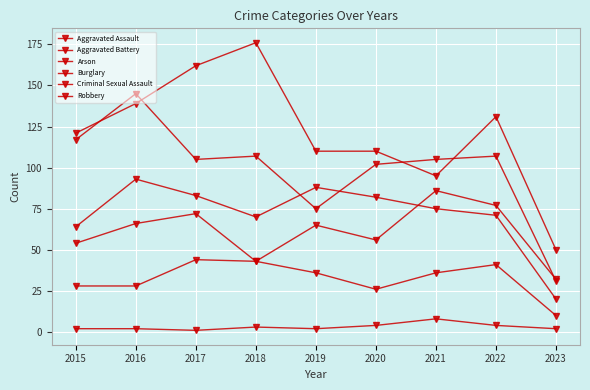

At which category does Arson reach its first local peak?

2018